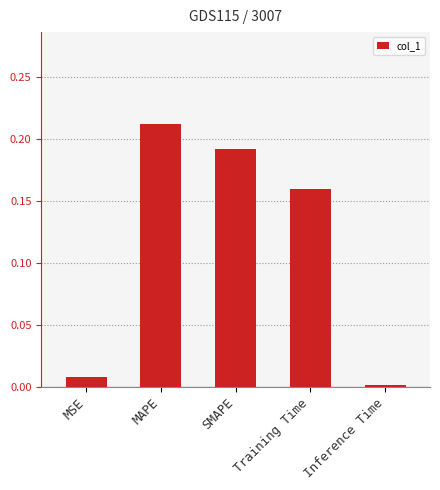

Which has a higher value, MAPE or SMAPE?

MAPE